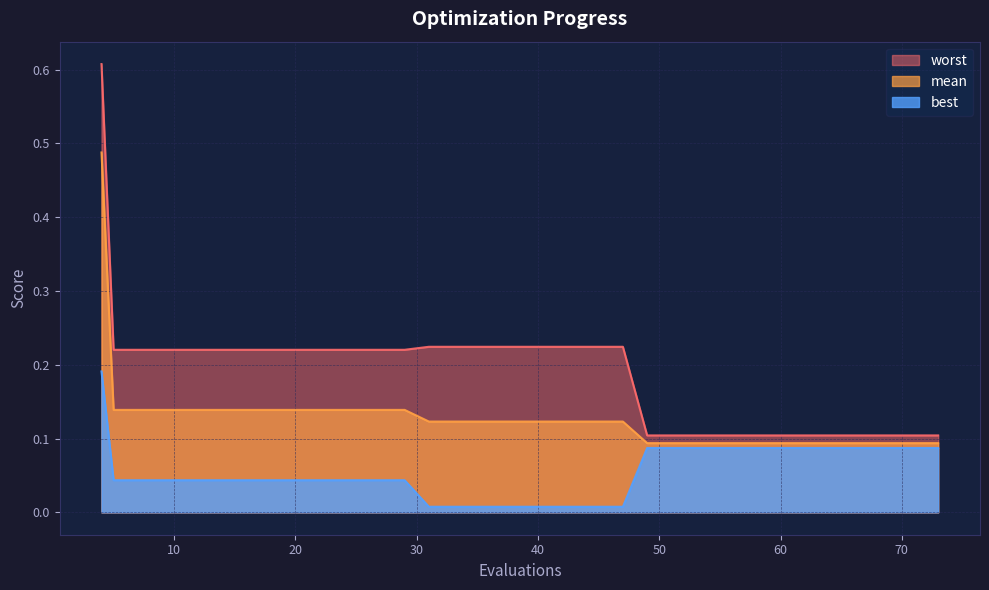

Which series changed the most between 4 and 73?

worst